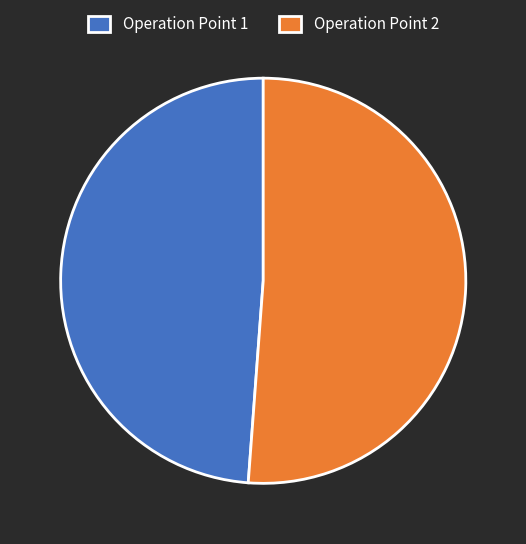

The Operation Point 1 slice represents 49% of the pie. True or false?

True